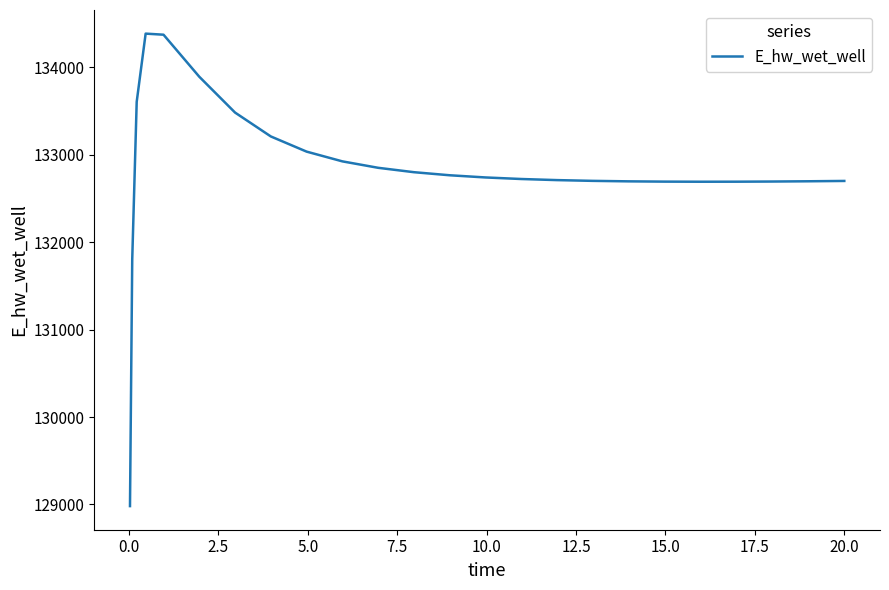

How many lines are shown in the chart?

1